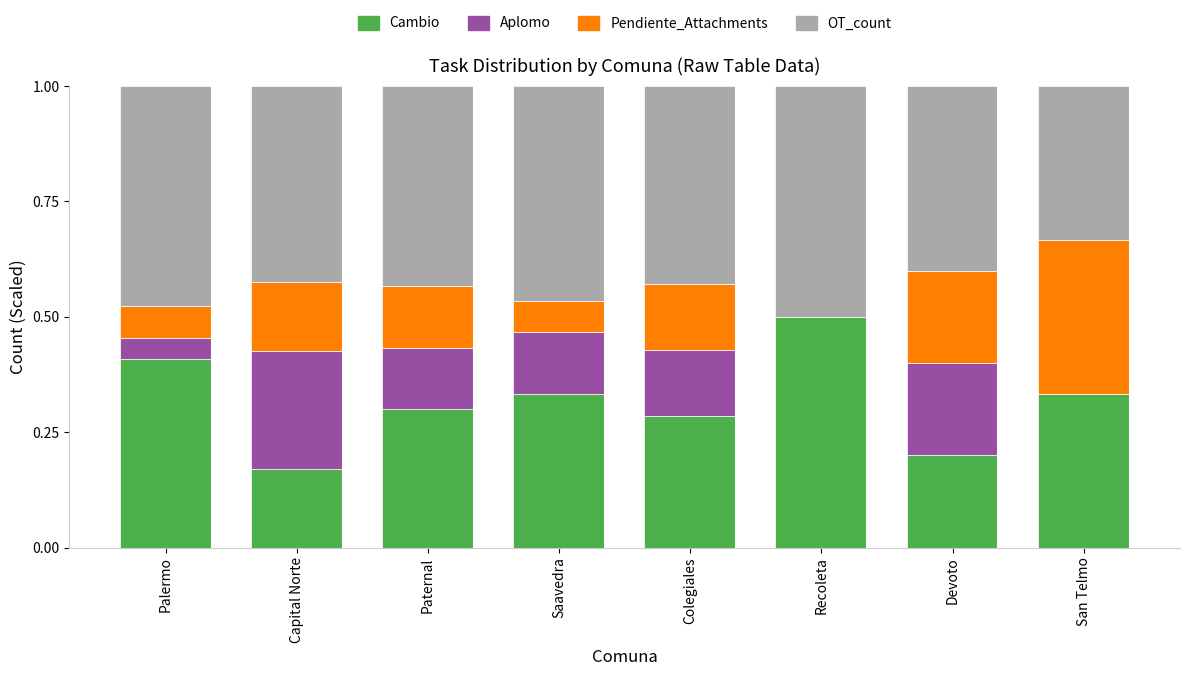

At which label does Cambio reach its peak?

Recoleta